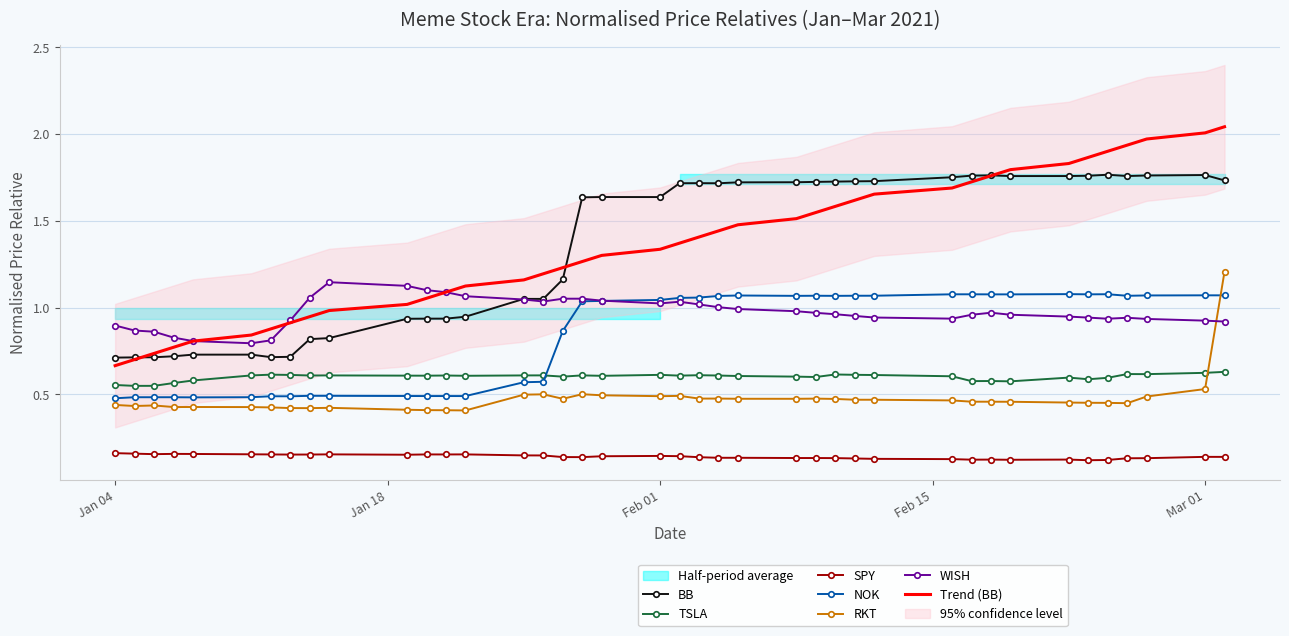

True or false: NOK and SPY cross at least once.

False